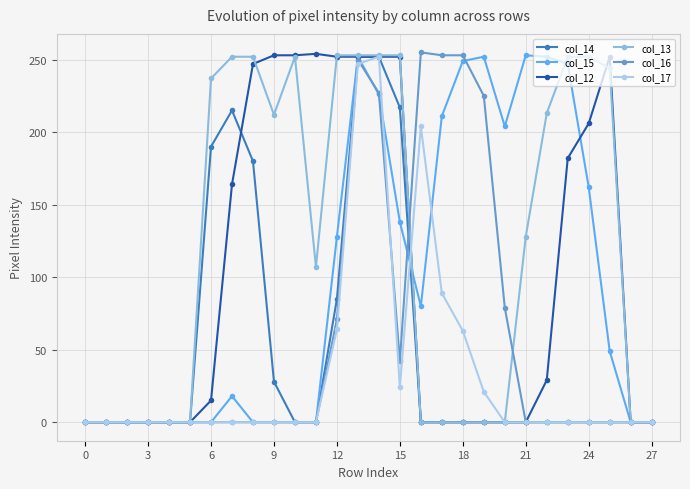

What is the greatest value displayed?

255